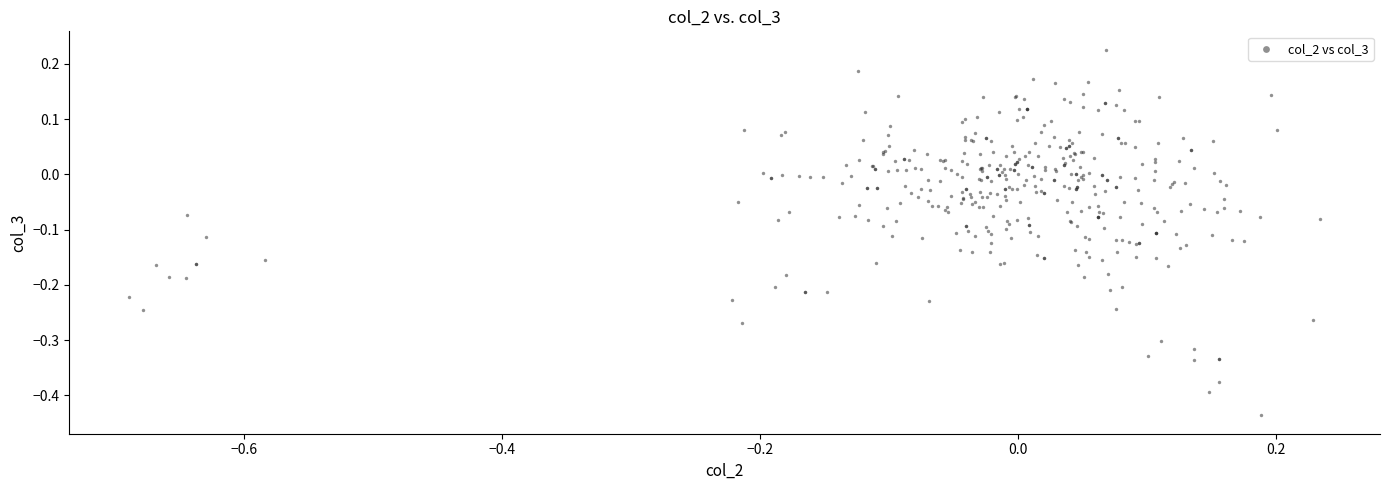

What is the range of X values (max minus min)?

0.9